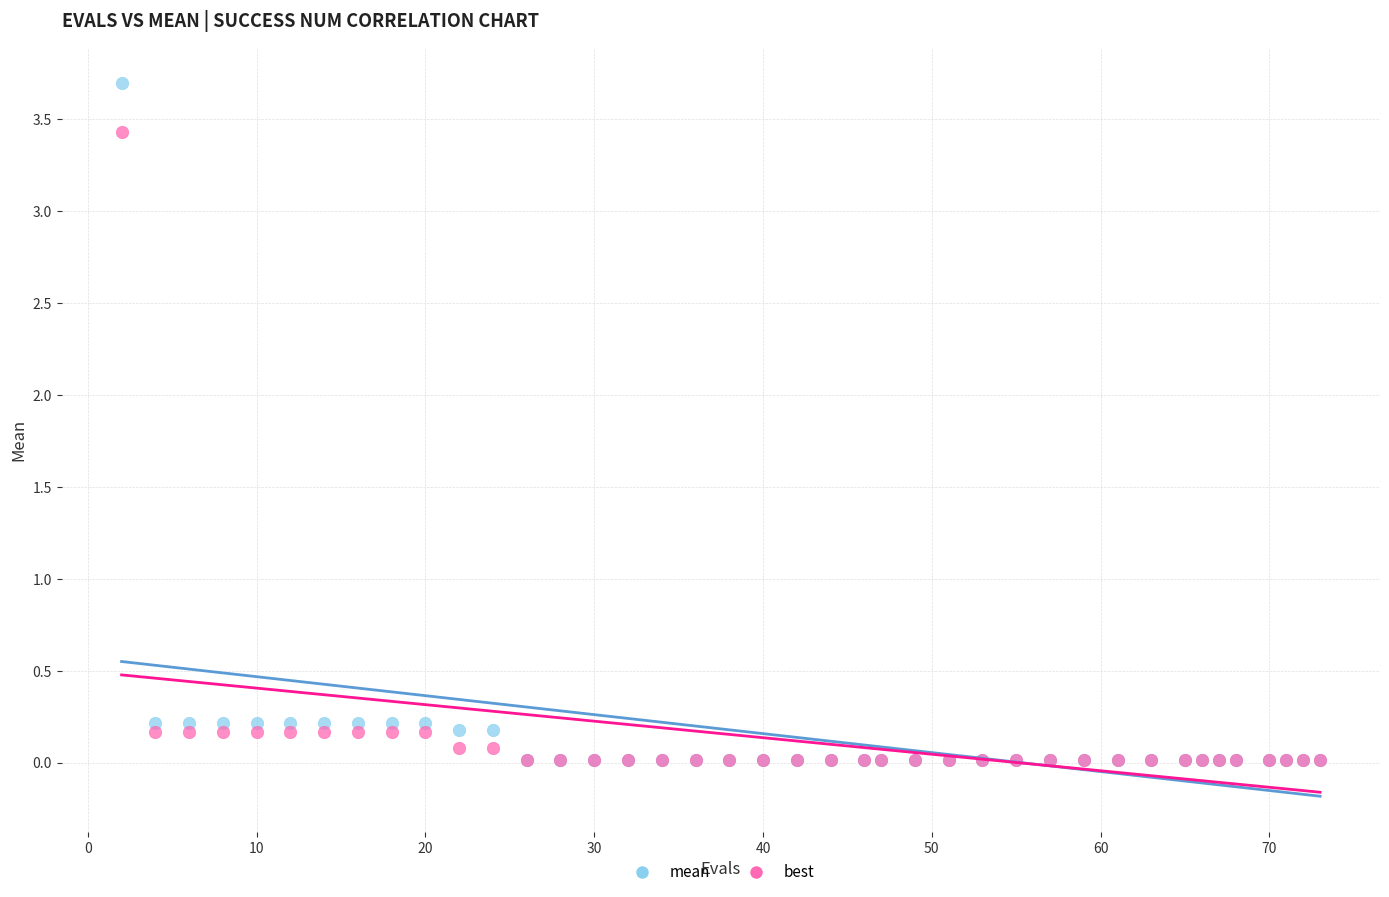

Which series has the largest Y range (max minus min)?

mean